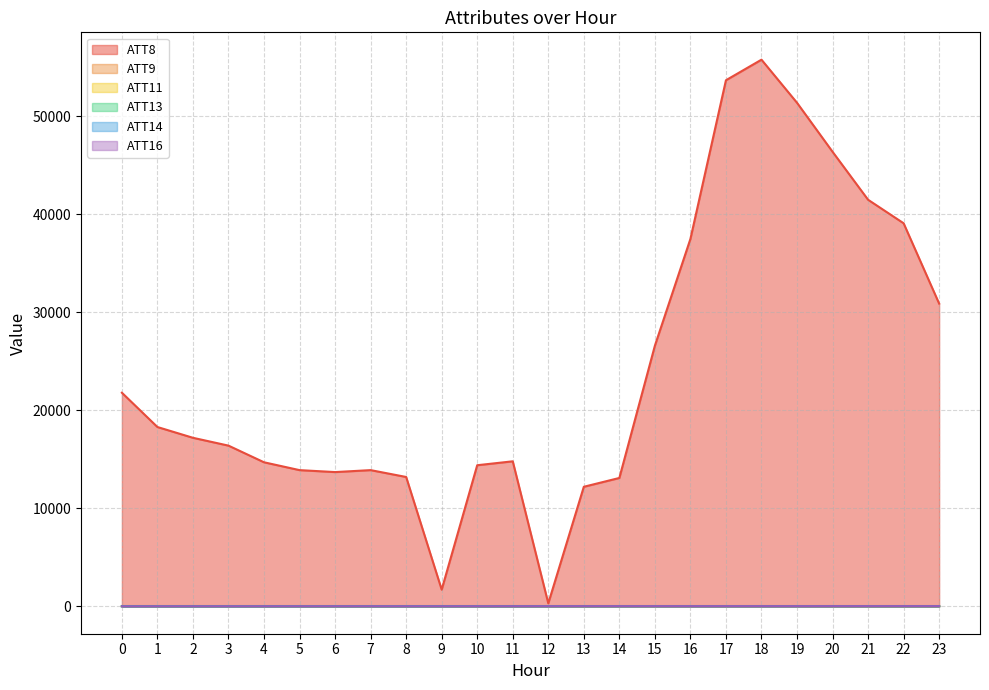

The value of ATT8 at 2 is 17200.0. True or false?

True